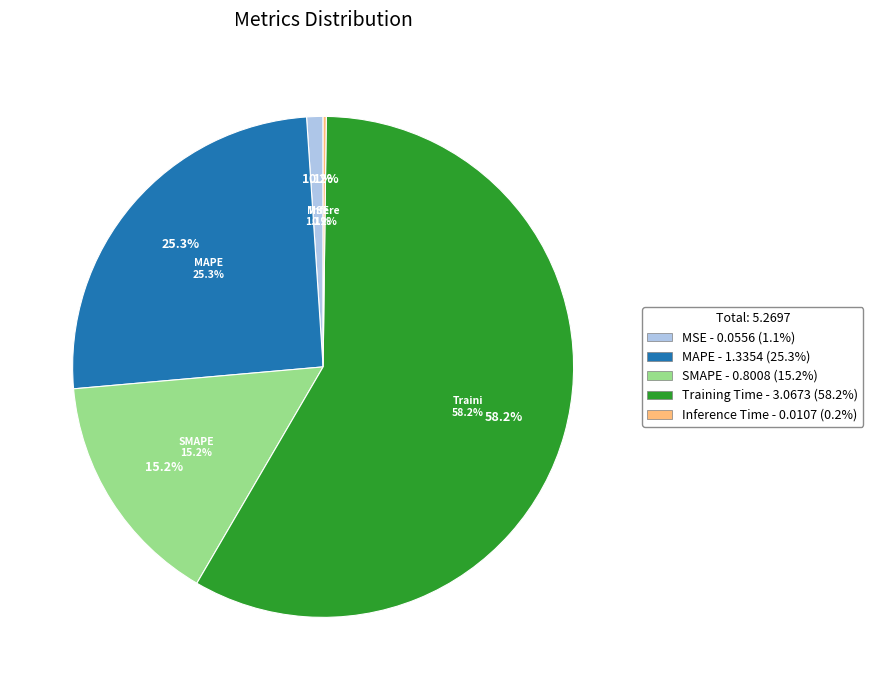

What is the majority slice?

Training Time